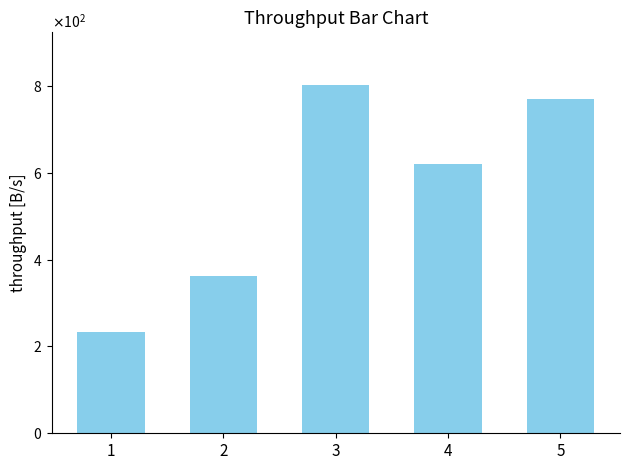

What is the ratio of the value at 5 to the value at 4?

1.2